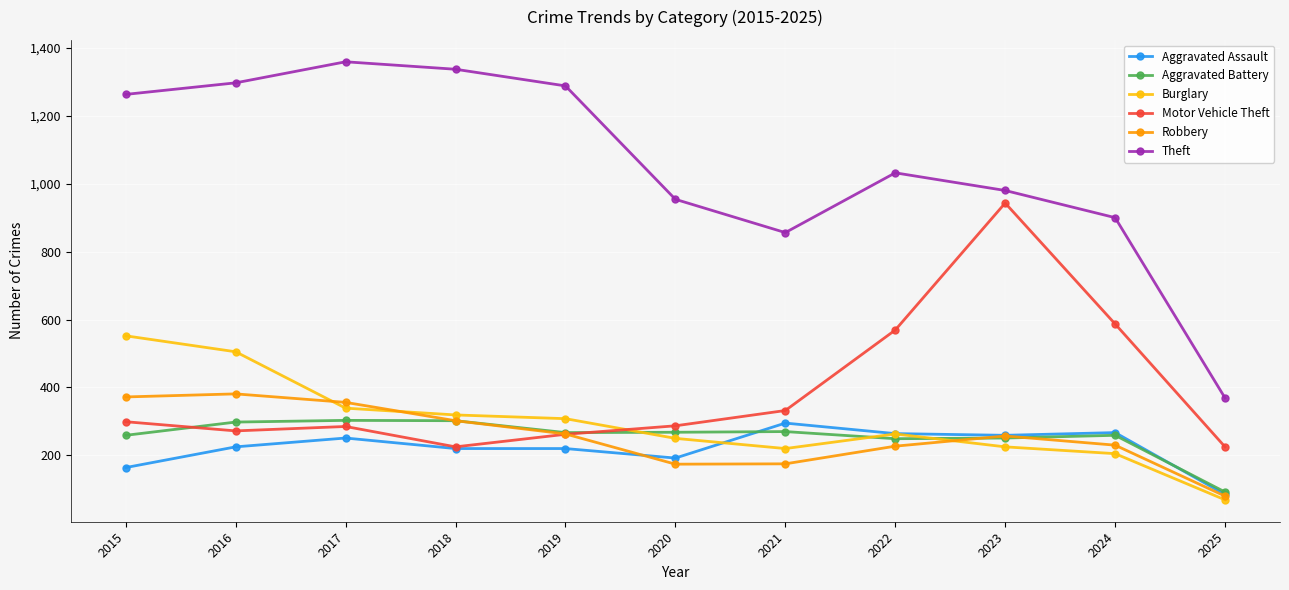

True or false: Theft and Robbery intersect in this chart.

False